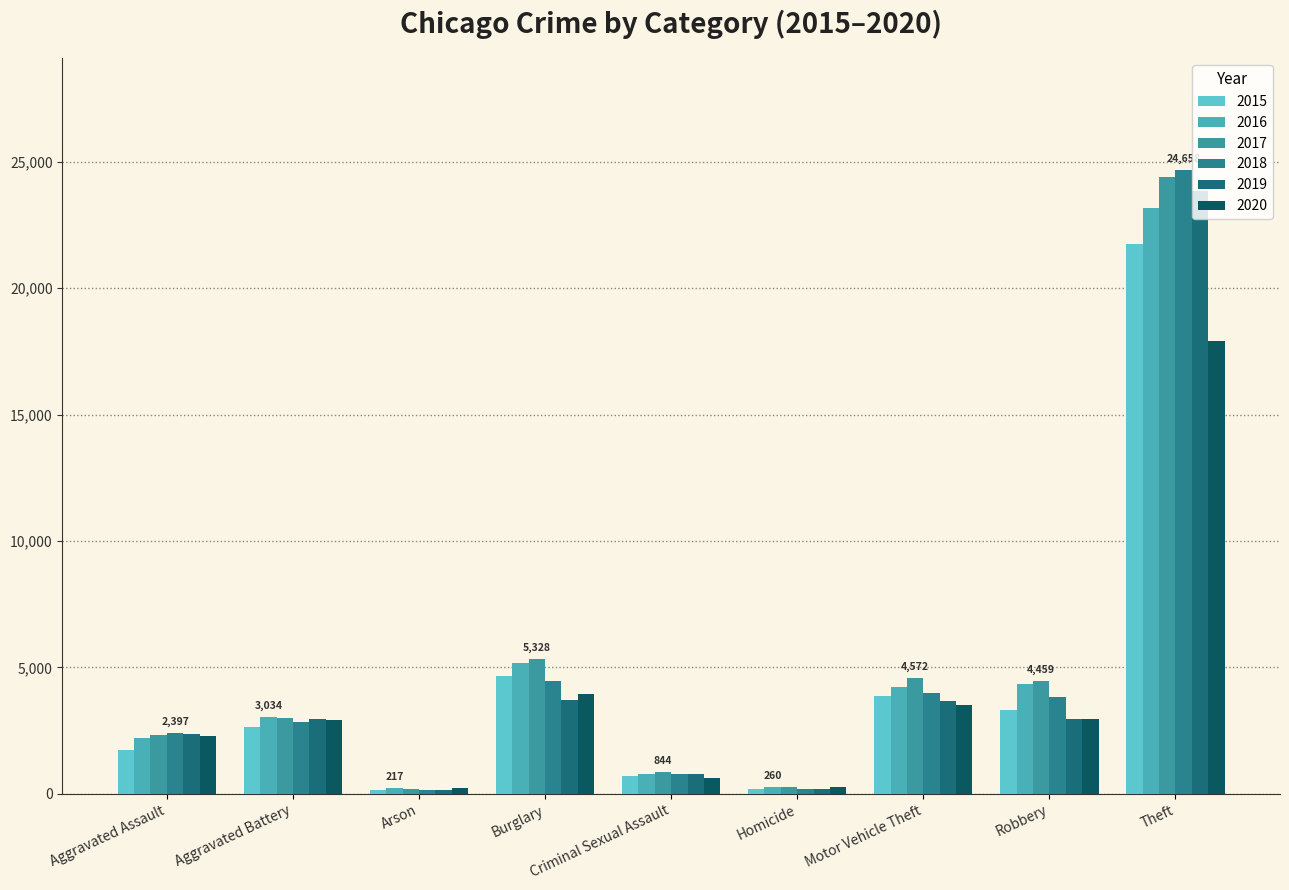

Between Aggravated Assault and Homicide, which is larger?

Aggravated Assault